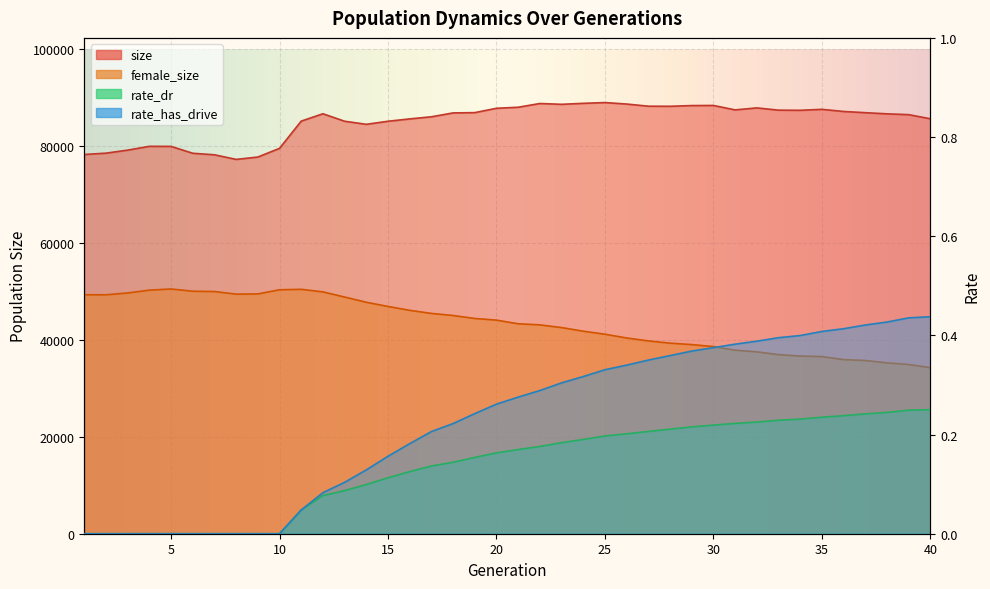

Does the chart display data point markers on the line(s)?

No